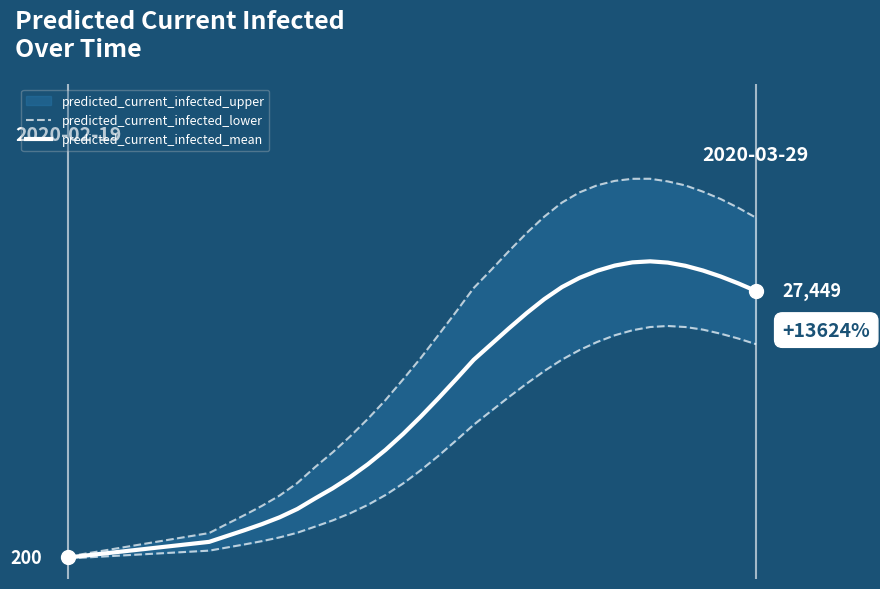

True or false: predicted_current_infected_mean and predicted_current_infected_lower cross at least once.

False